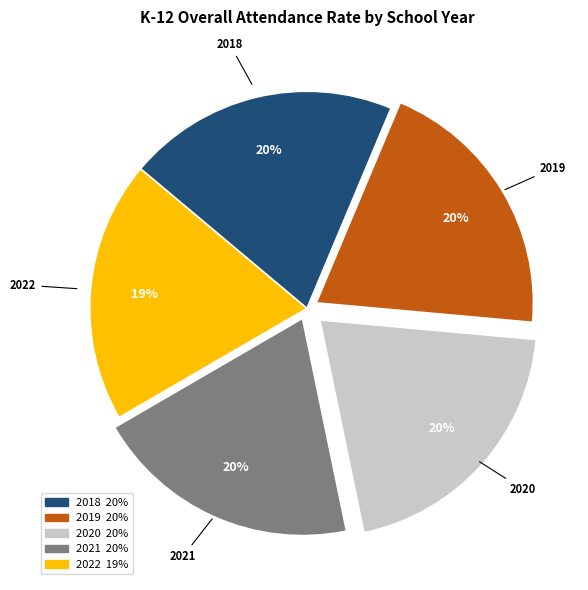

How many segments does this pie chart have?

5